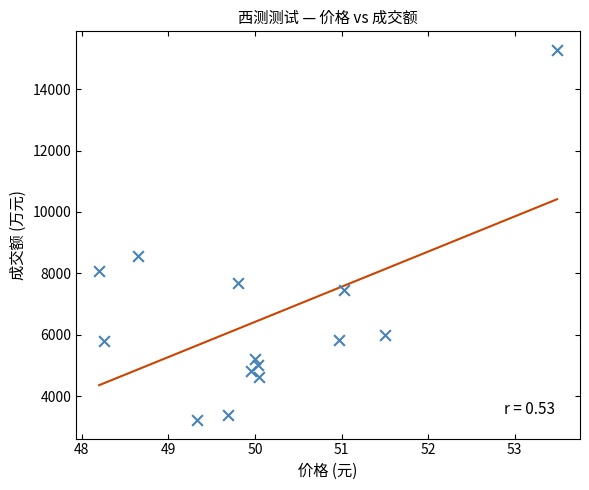

What Y value in the scatter plot is closest to 9251?

8559